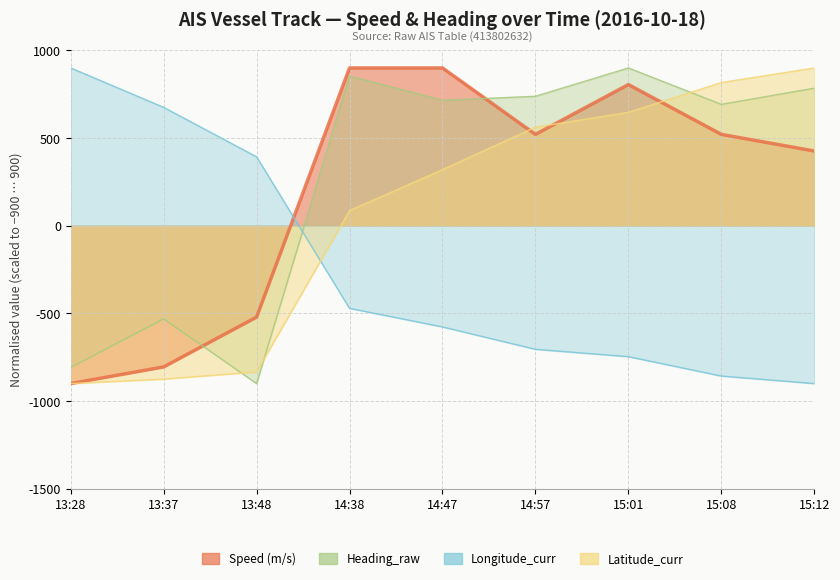

How many values in Longitude_curr are above zero?

3